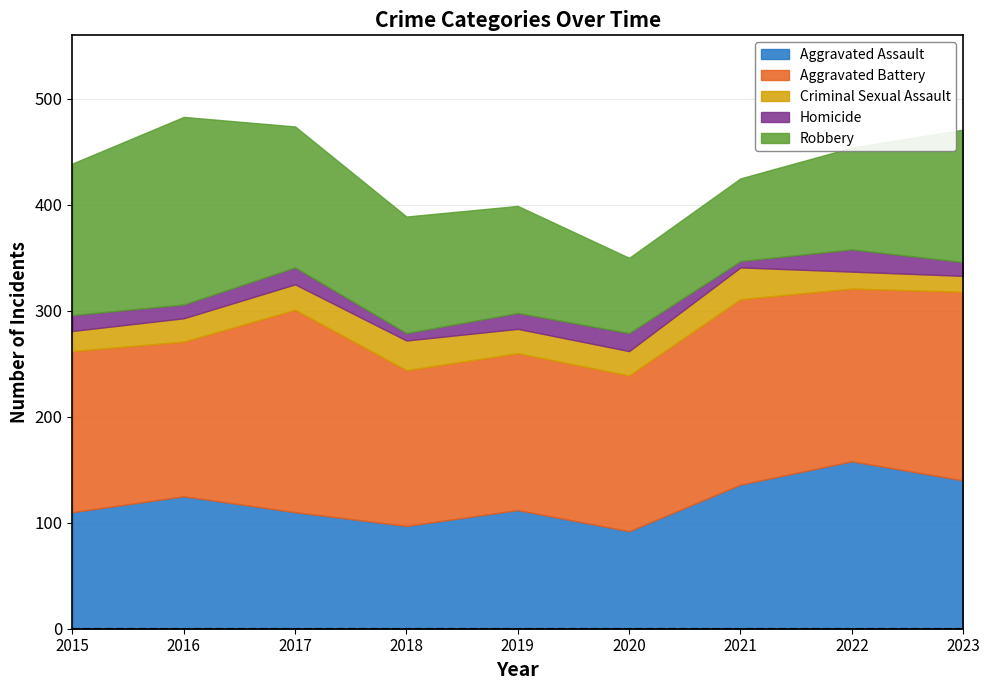

How many values in the Criminal Sexual Assault series exceed 23?

3